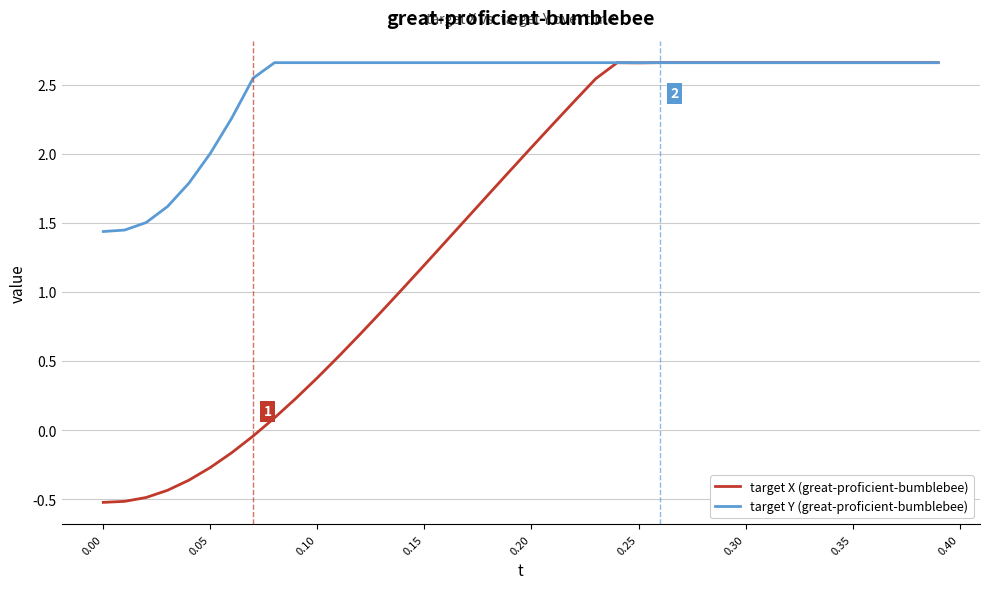

What is the smallest value displayed?

-0.5